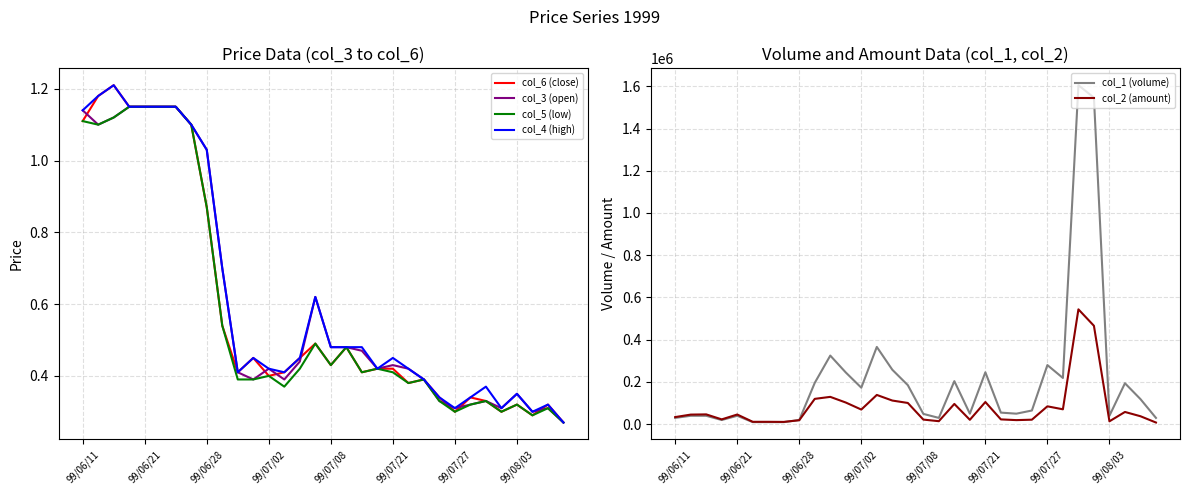

How many interior local valleys does the col_5 (low) series have?

8